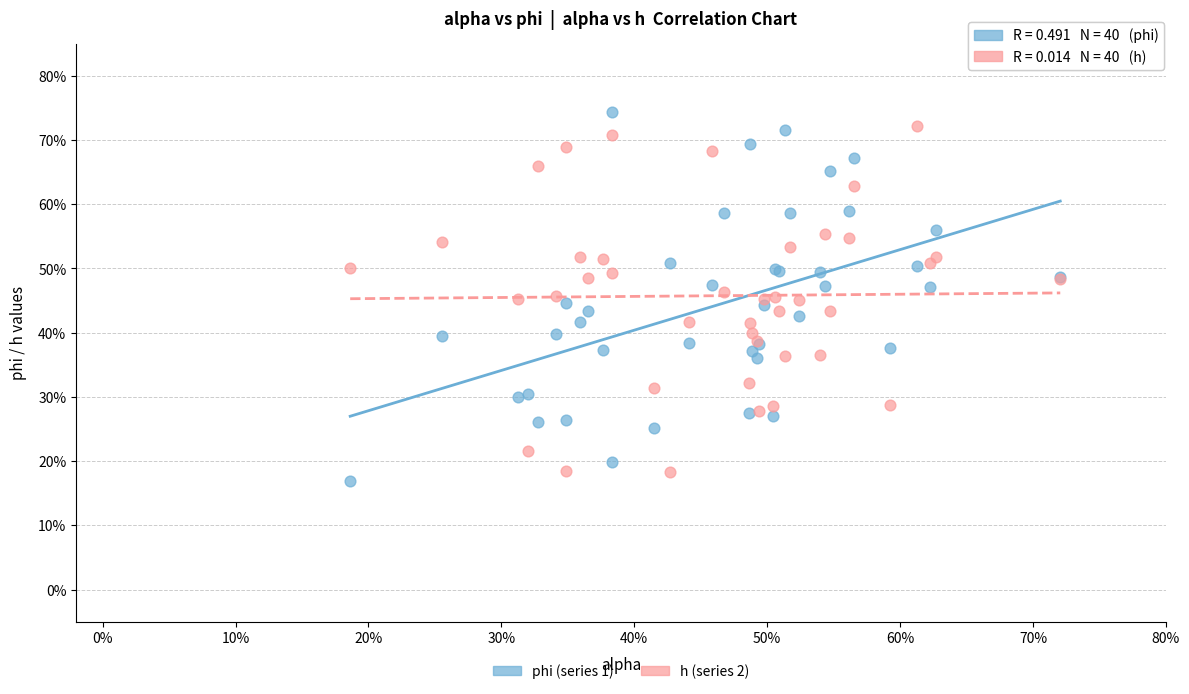

Which series contains the lowest Y value?

phi (series 1)